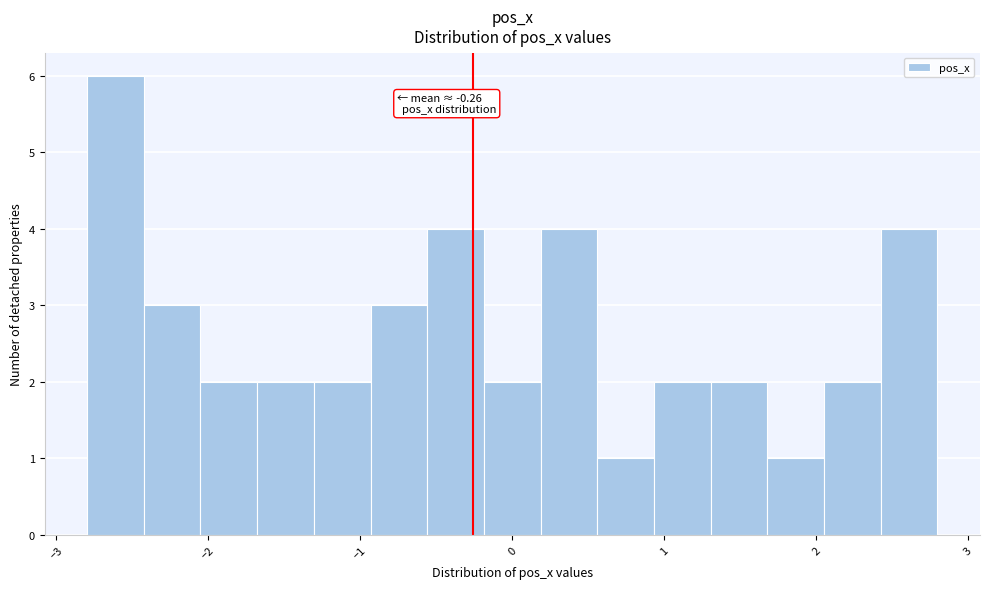

Read against the x-axis, roughly where is the centre of the tallest bar?

-2.6